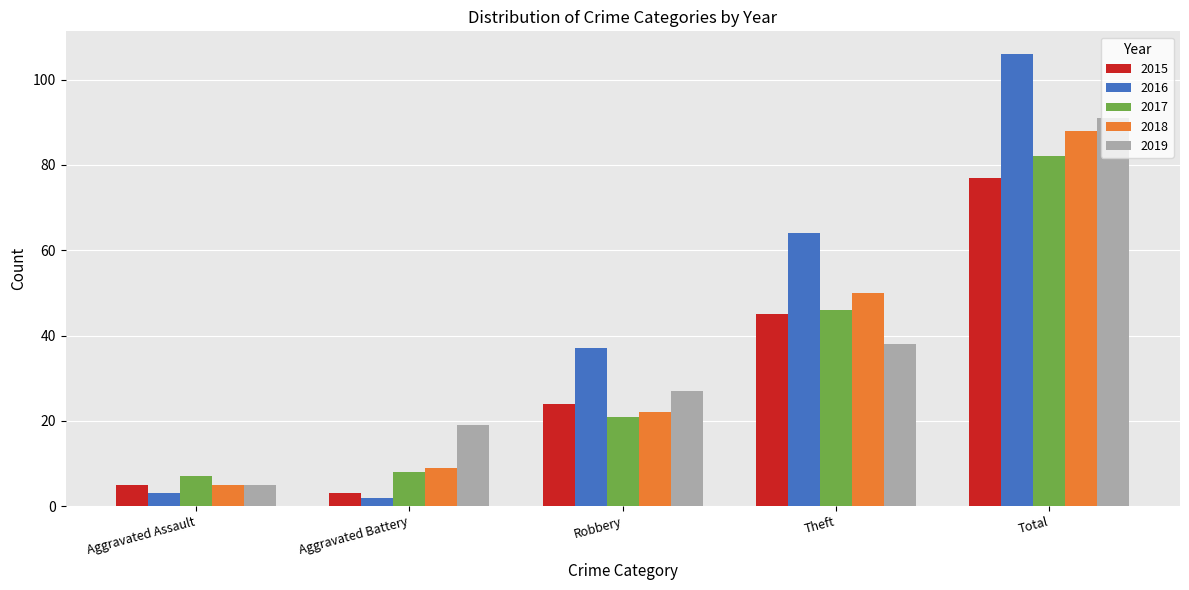

At which label is 2016 closest to 54?

Theft